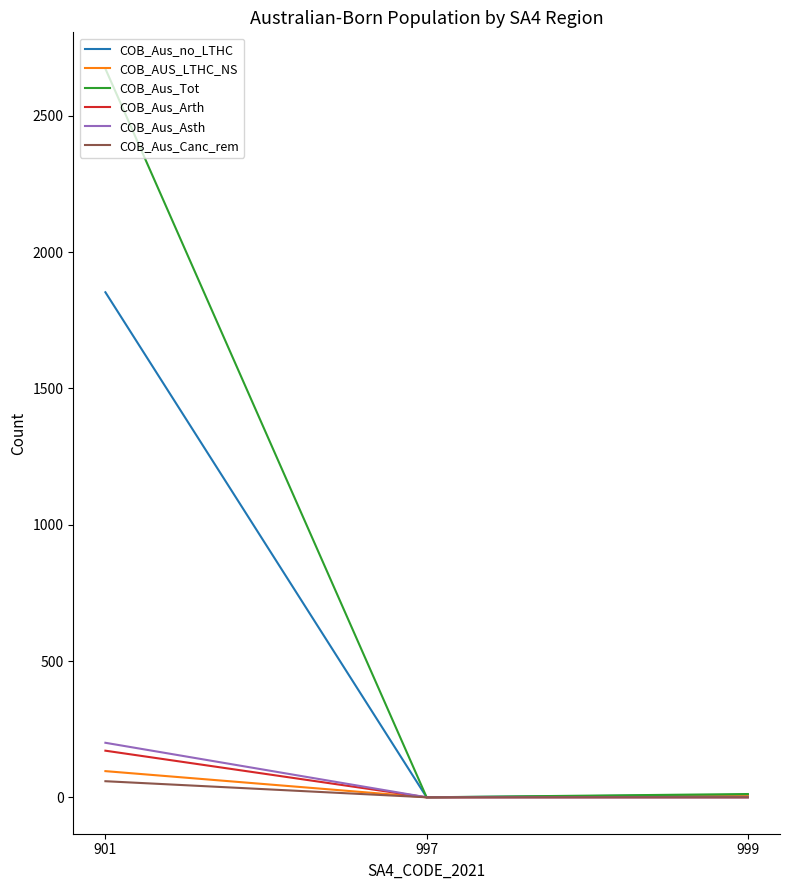

At which category is the sum across all series the highest?

901